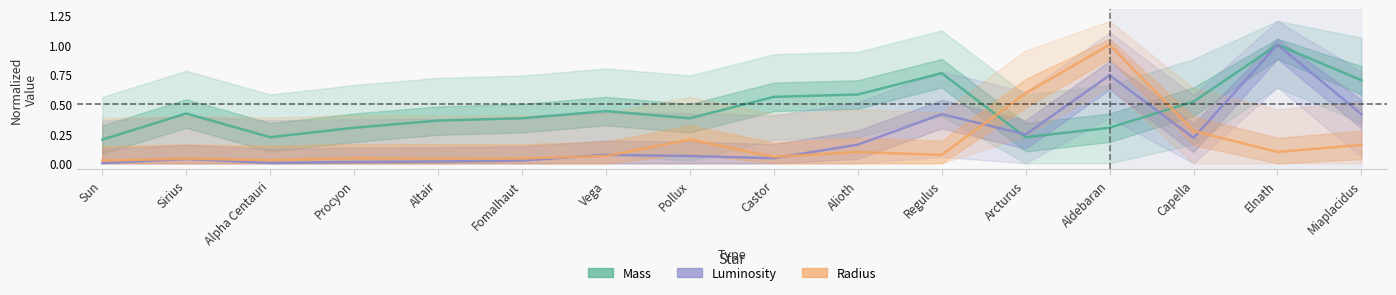

What is the sum of the Mass values at Miaplacidus and Procyon?

1.0